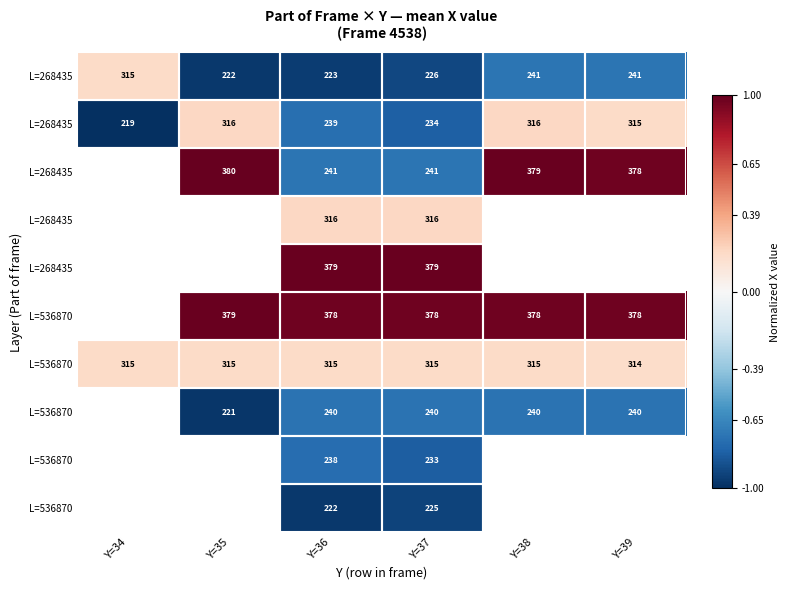

Between Y=39 and Y=37, which is larger?

Y=39